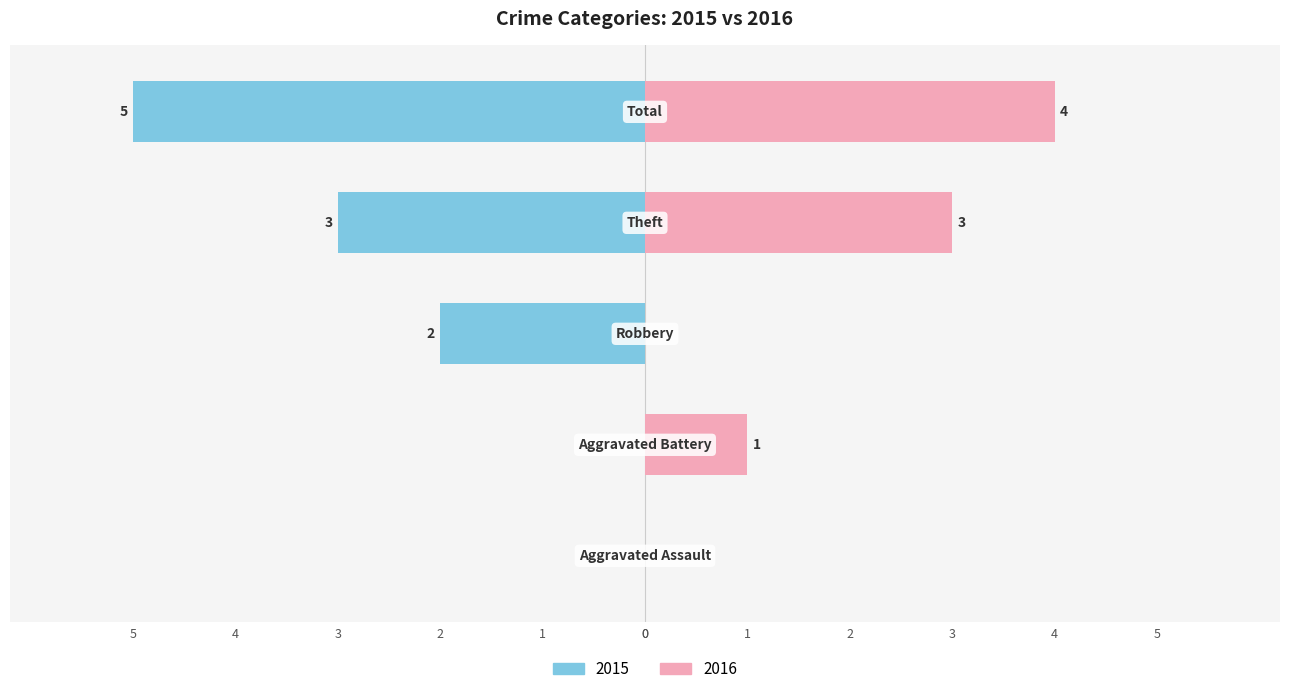

The value at Aggravated Assault is 3. True or false?

False